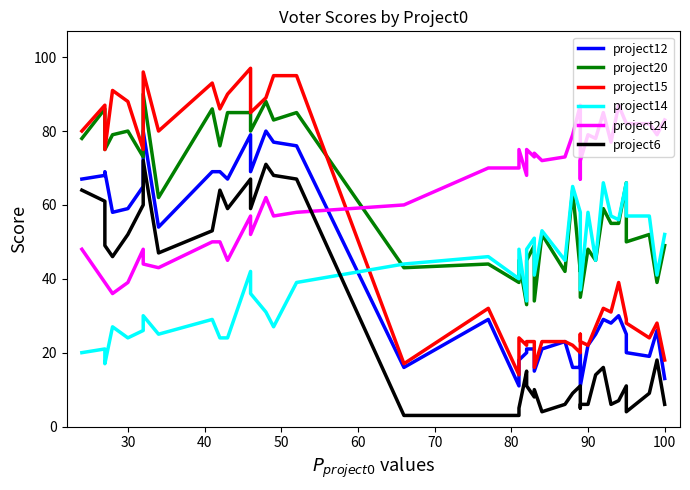

What is the highest value of the project24 series?

87